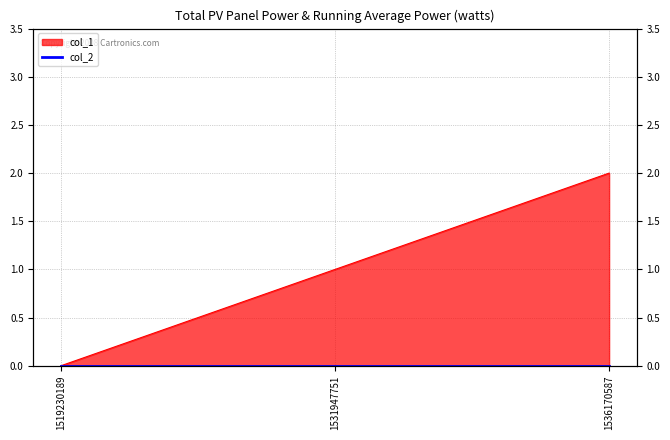

The value at 1531947751 is 1. True or false?

True